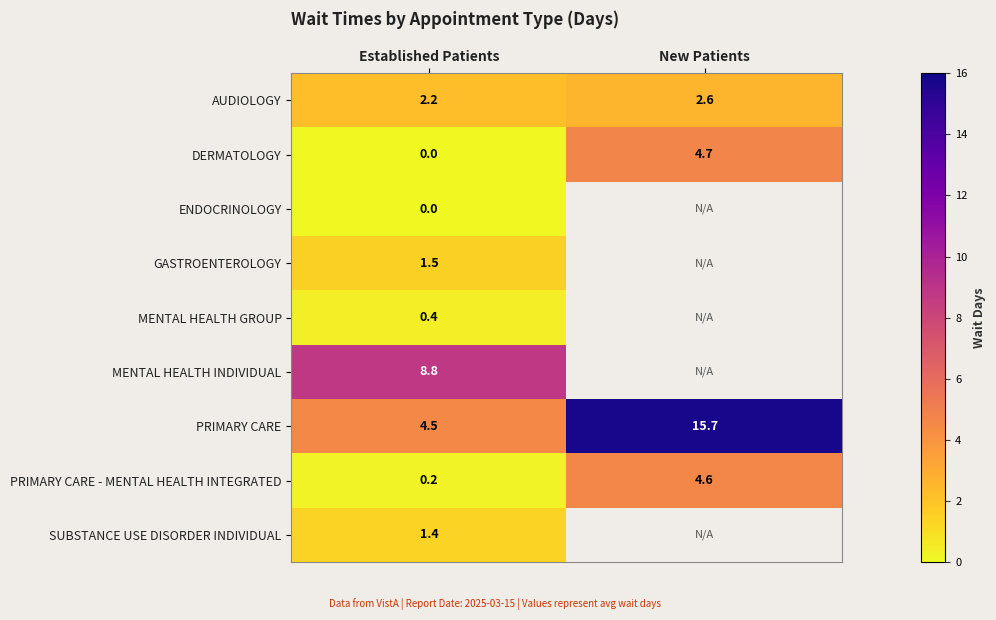

What is the total value across all series at Established Patients?

19.0